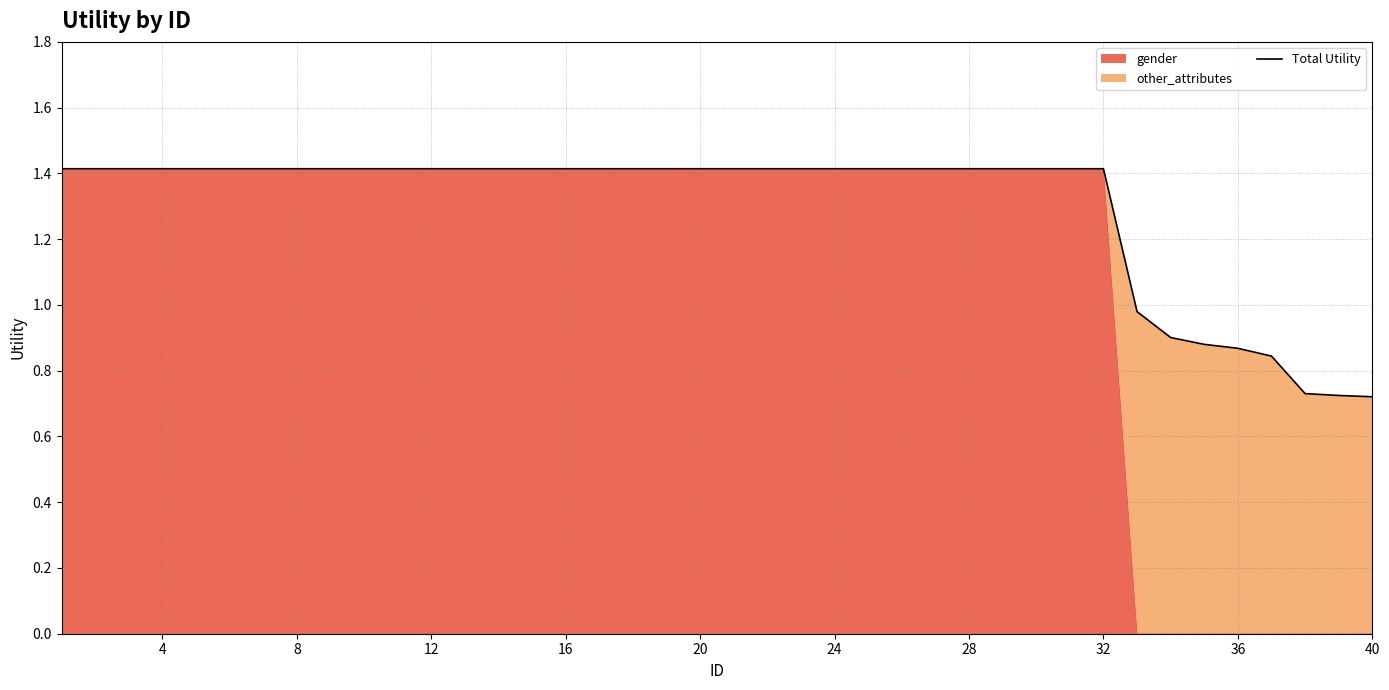

What is the minimum value shown in the chart?

0.7